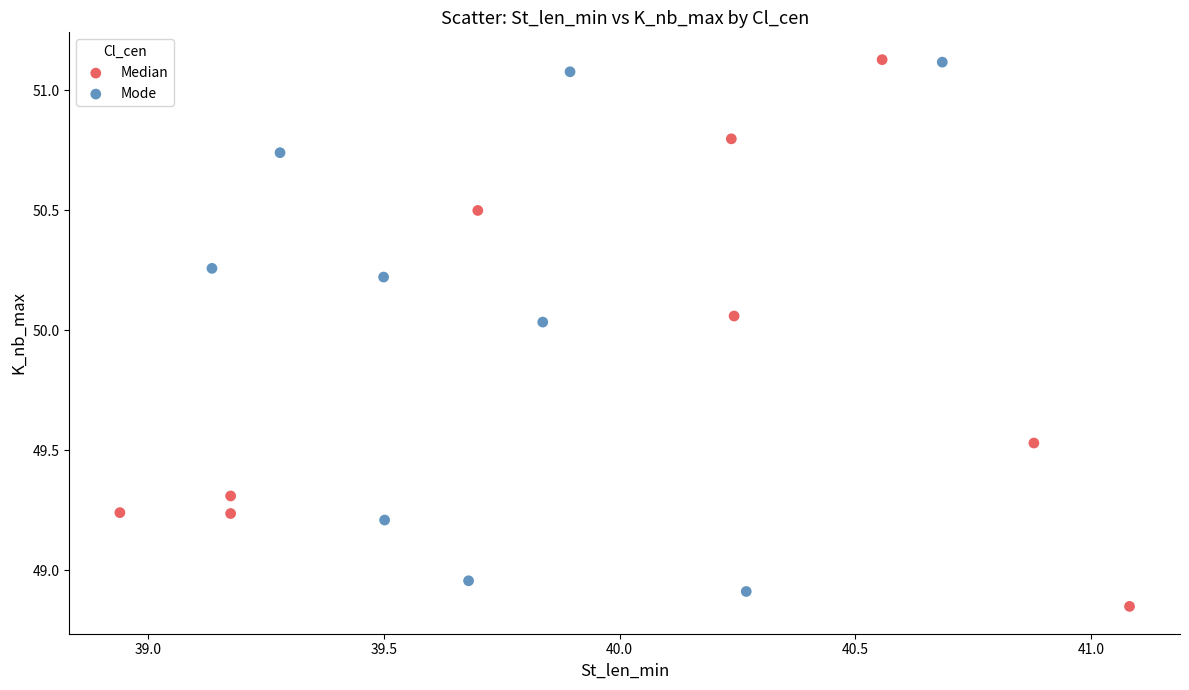

Which series reaches the minimum Y coordinate?

Median